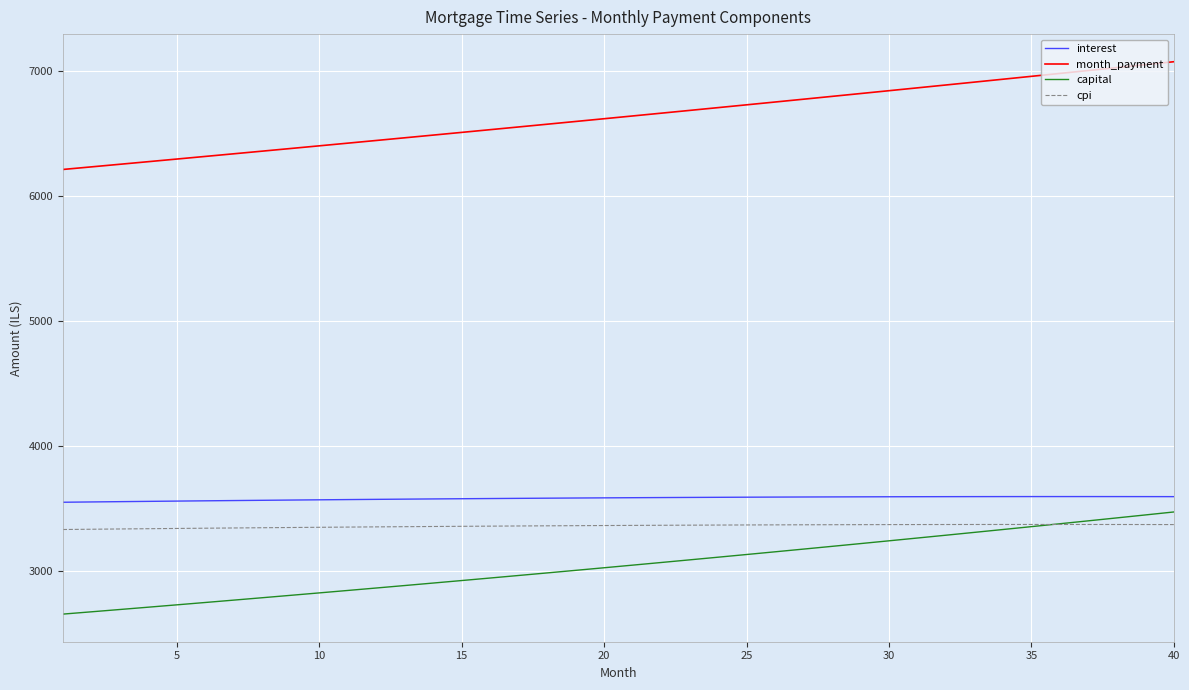

At how many categories does at least one series exceed 3330?

40